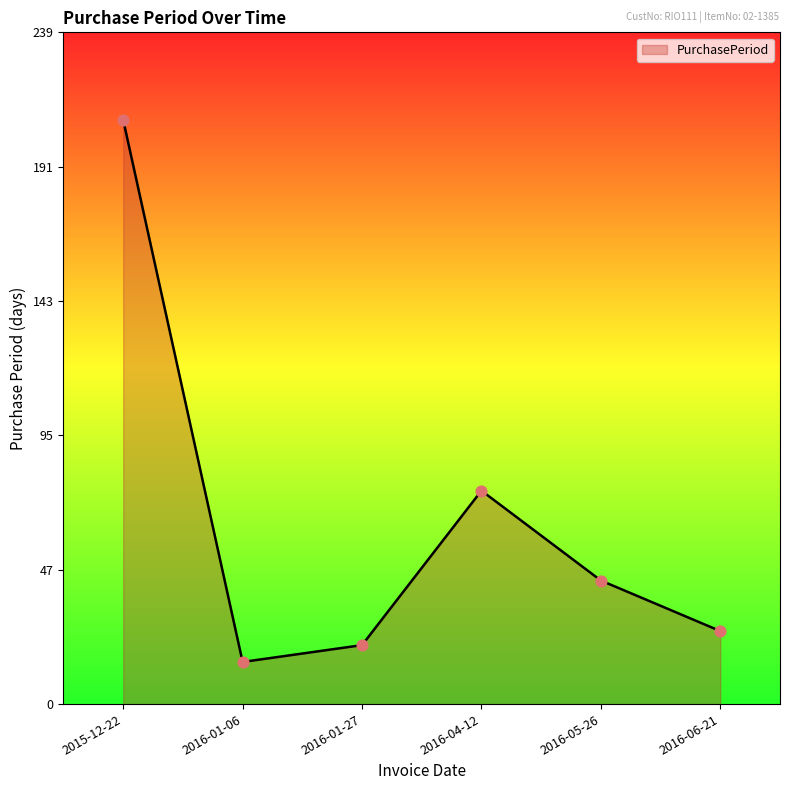

What is the change in value from 2016-04-12 to 2016-06-21?

-50